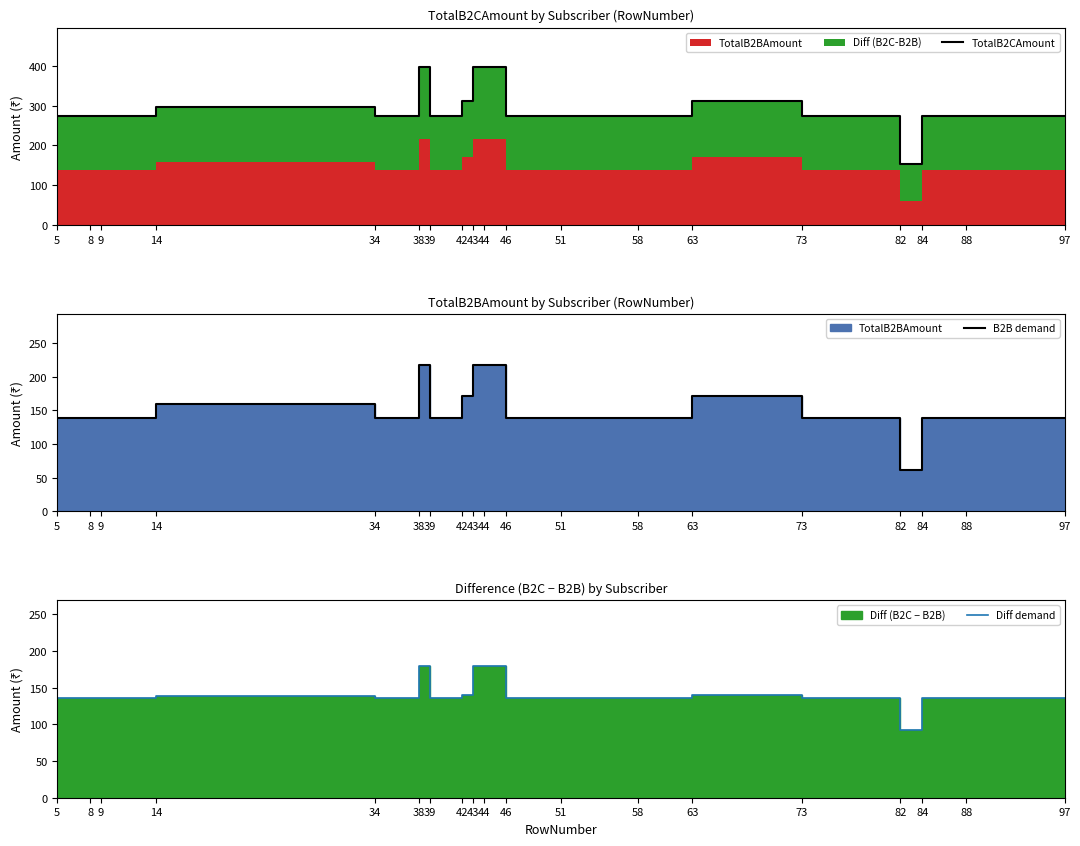

What is the value of the TotalB2CAmount point at the 19th from the left?

274.9